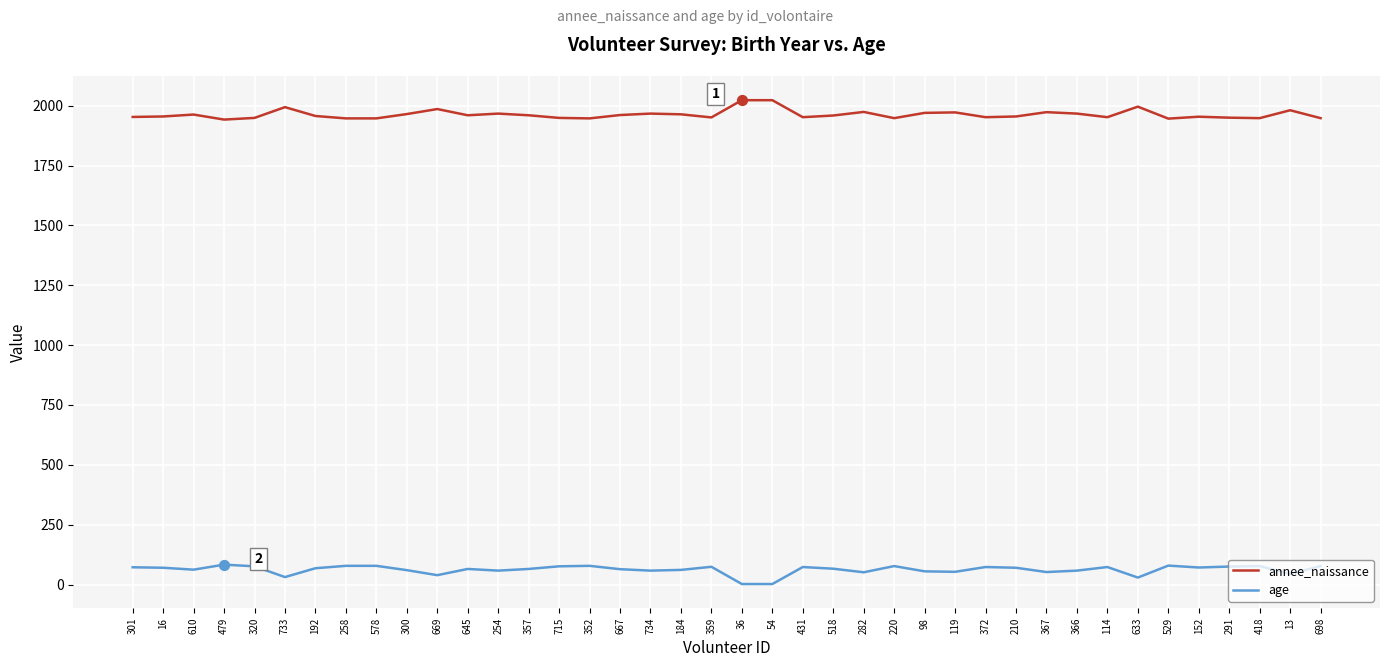

Which series has the largest total across all categories?

annee_naissance